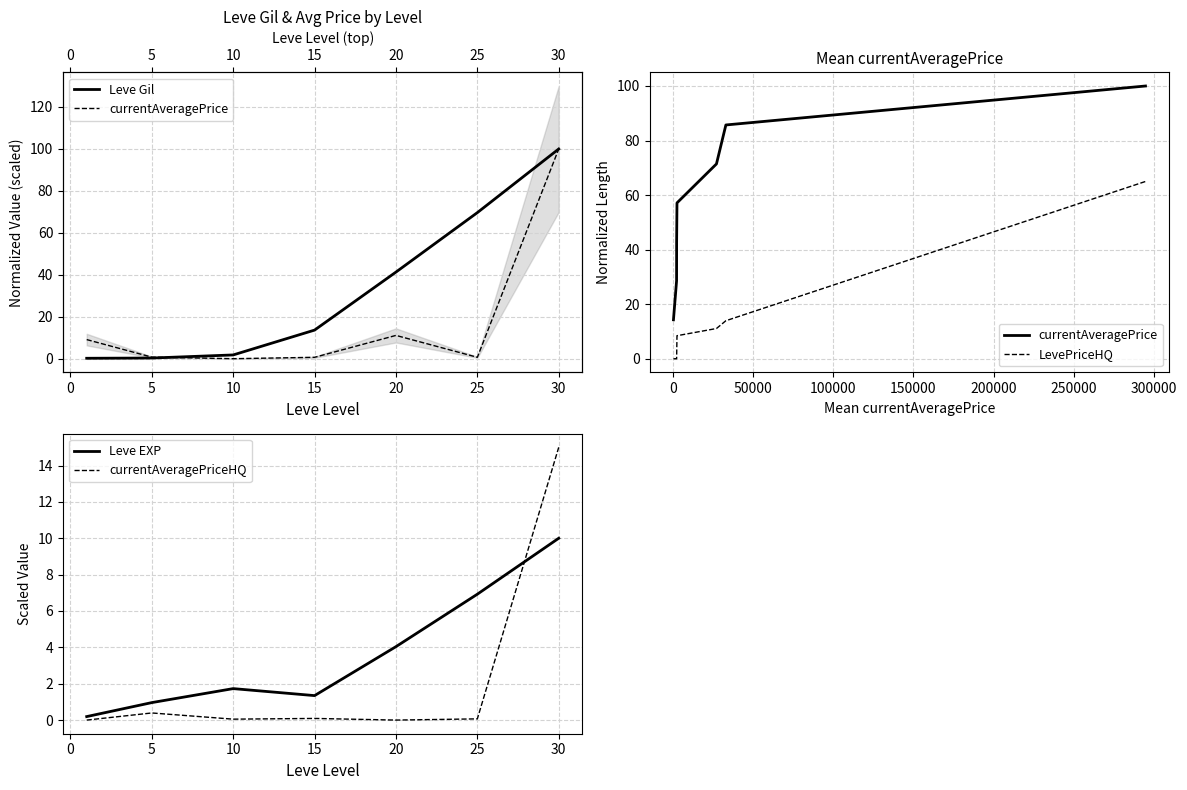

The value of currentAveragePriceHQ at 20 is 0.0. True or false?

True